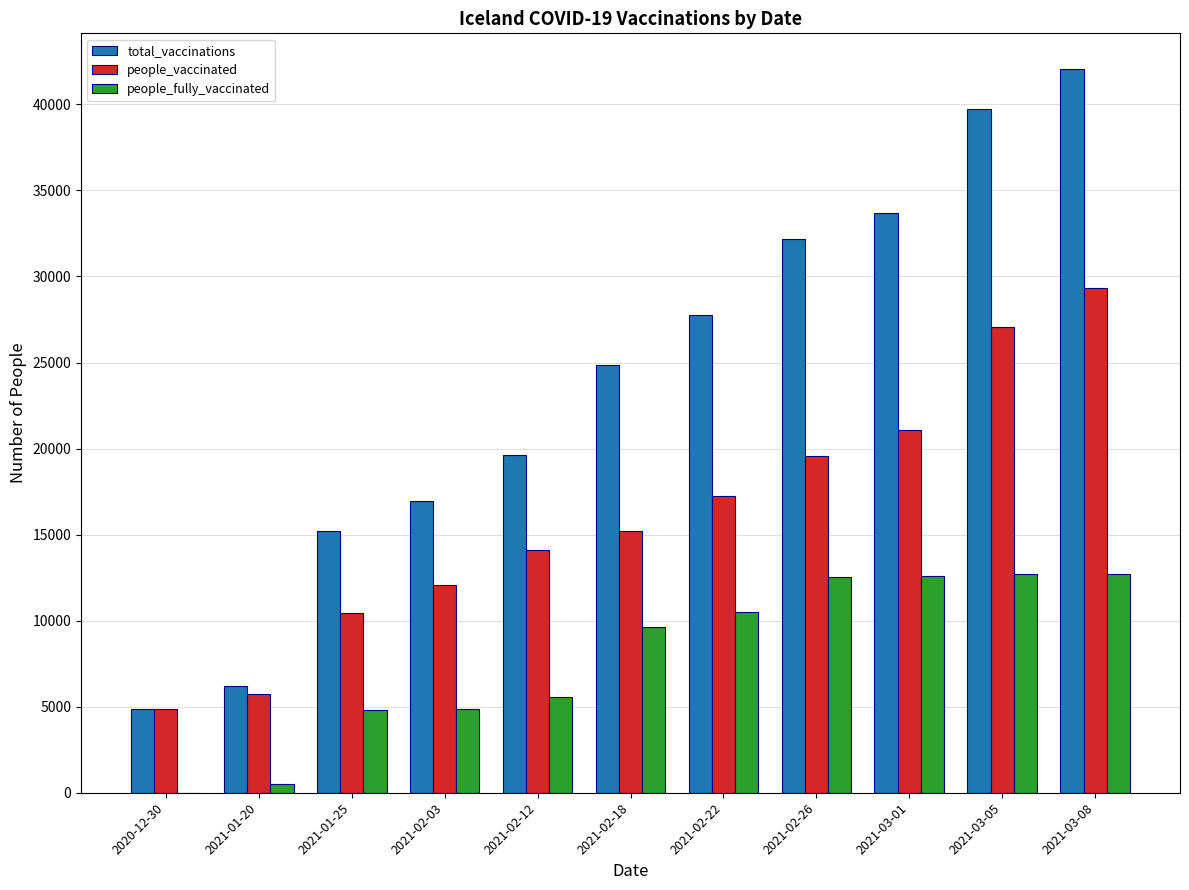

How many groups of bars are there?

11